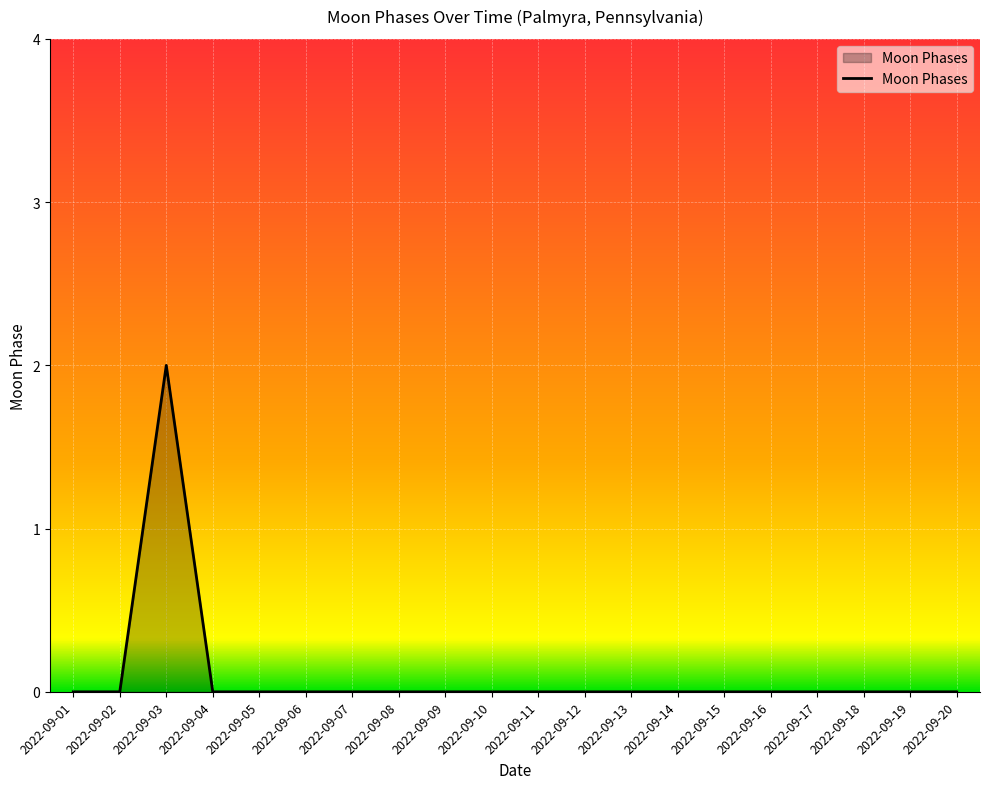

At which category does the chart reach its peak across all series?

2022-09-03